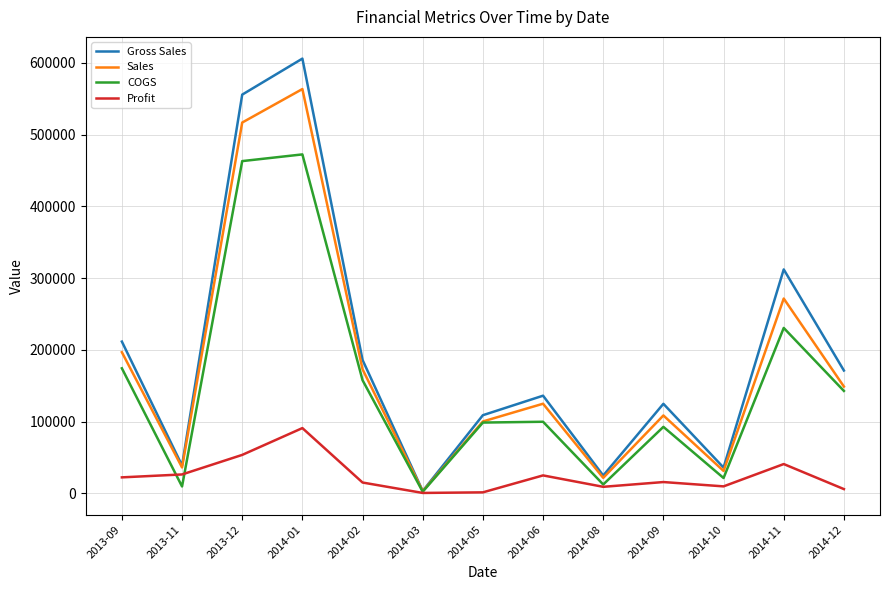

Where do Profit and COGS first cross each other?

2013-09 and 2013-11